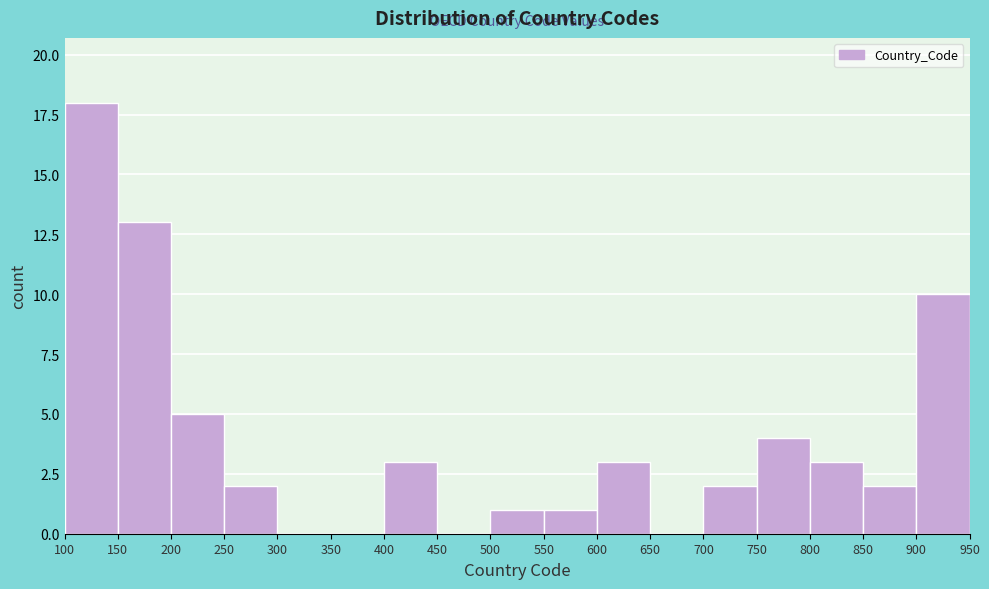

Reading left to right, list every bar in this chart as the range it spans on the x-axis followed by its height. The values are not printed on the chart, so give them approximately, as read against the axis.

100 to 150: 18
150 to 200: 13
200 to 250: 5
250 to 300: 2
300 to 350: 0
350 to 400: 0
400 to 450: 3
450 to 500: 0
500 to 550: 1
550 to 600: 1
600 to 650: 3
650 to 700: 0
700 to 750: 2
750 to 800: 4
800 to 850: 3
850 to 900: 2
900 to 950: 10